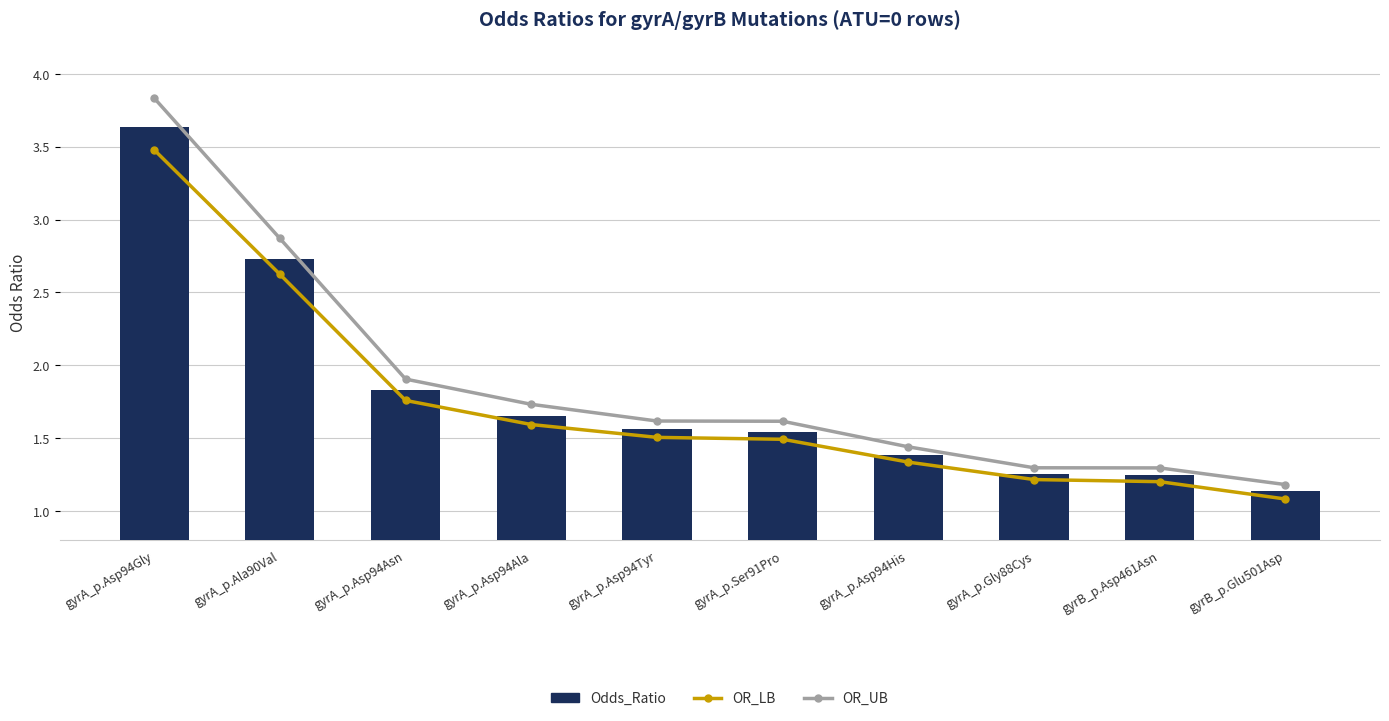

The OR_LB series shows 0.5 at gyrA_p.Gly88Cys. True or false?

False